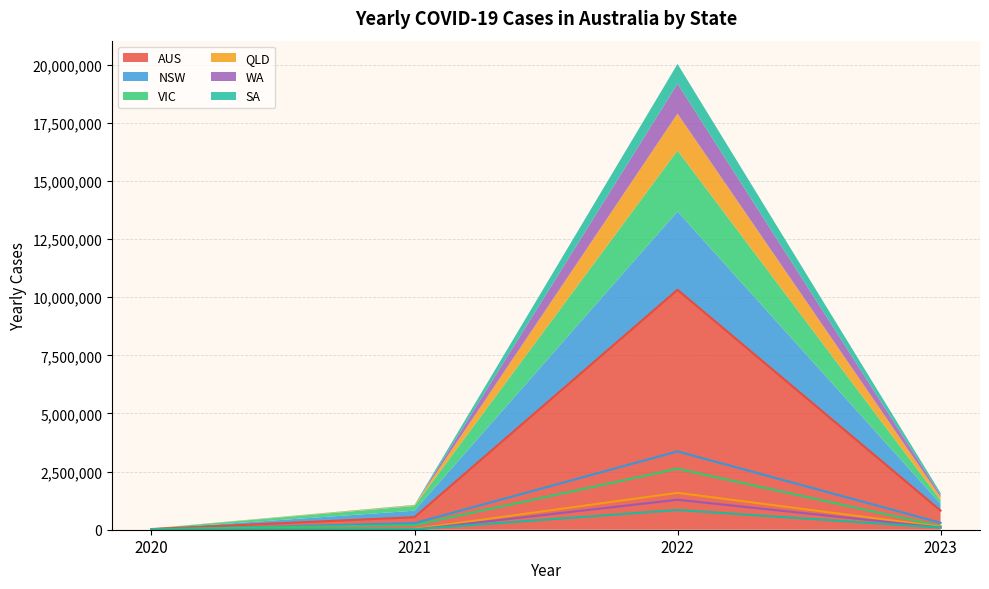

Is it true that YEARLY_CASES_SA equals 613 at 2020?

True